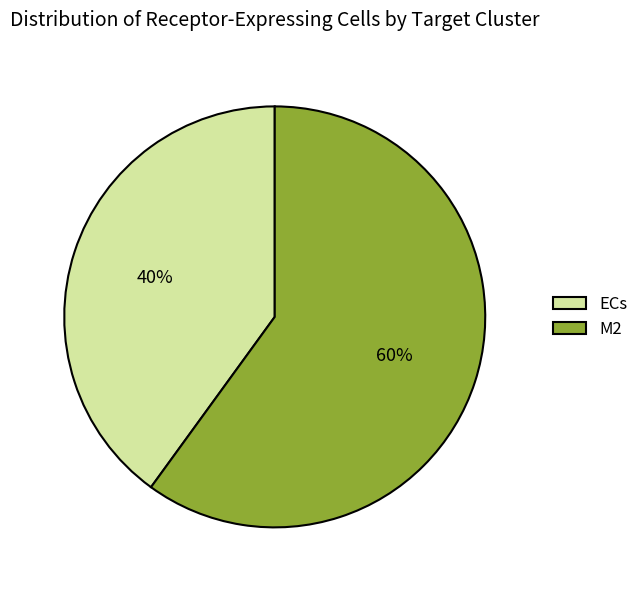

What is the smallest slice in the pie chart?

ECs